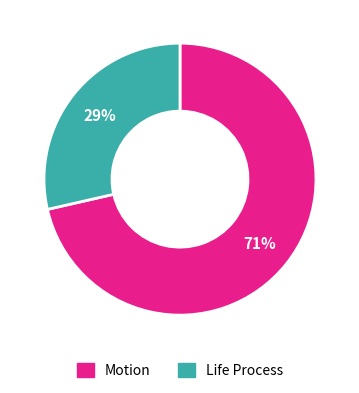

Does Life Process account for over 50% of the chart?

No